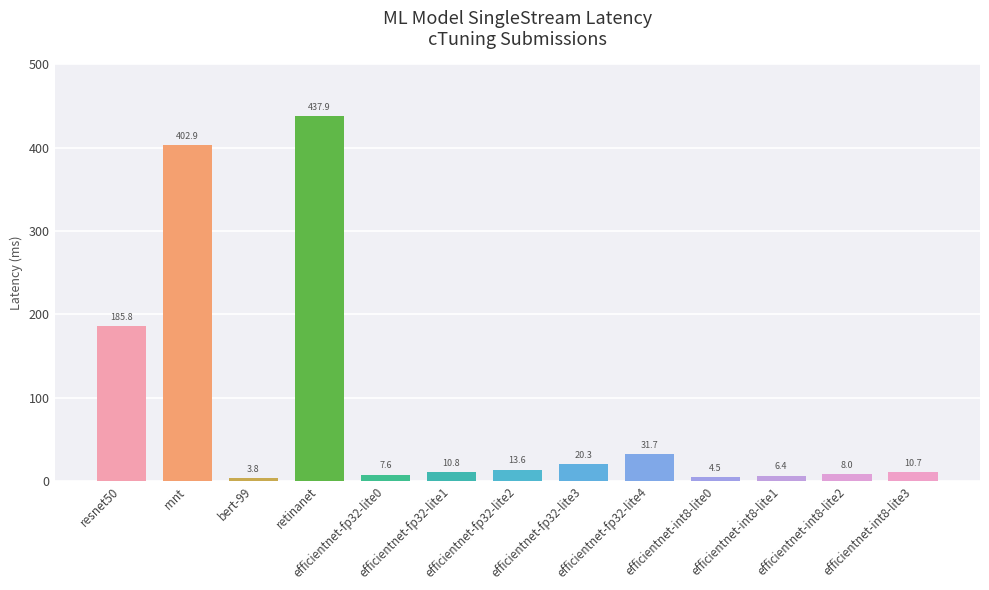

The value at retinanet is 437.9. True or false?

True